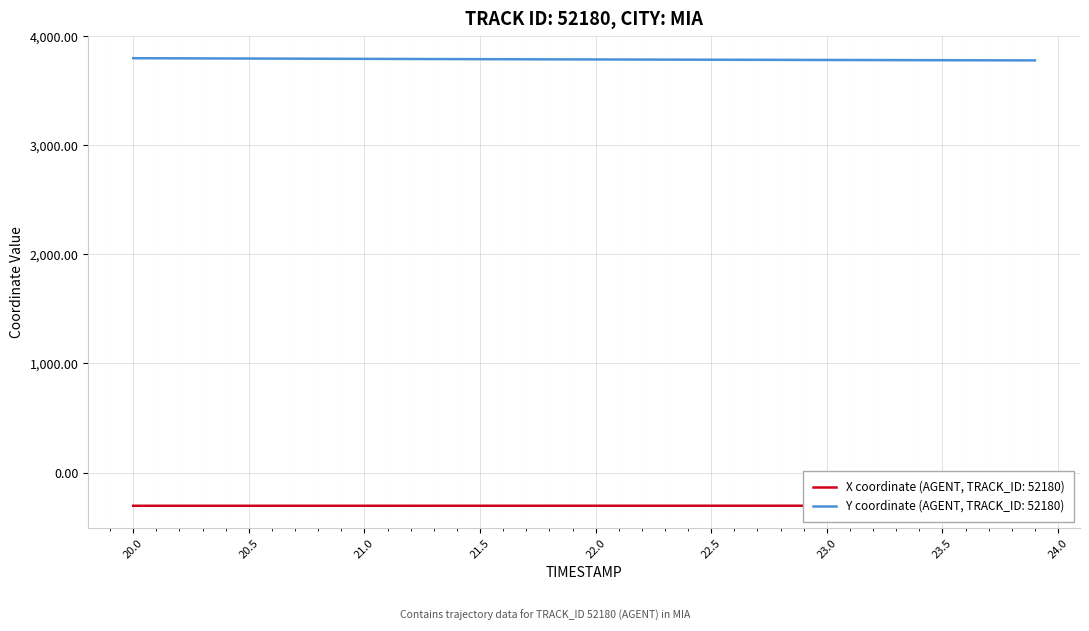

What is the average value of the X series?

-303.6